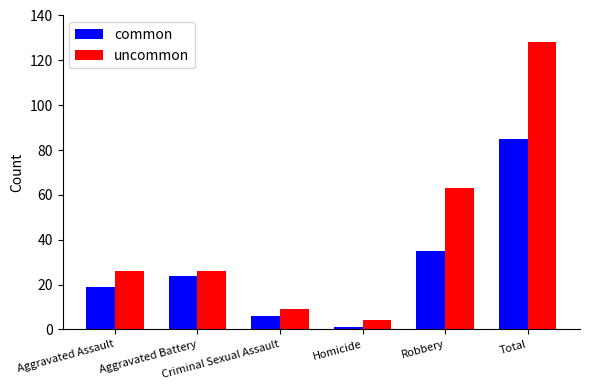

Reading left to right, what are all the values shown in this chart?

common: 19	24	6	1	35	85
uncommon: 26	26	9	4	63	128